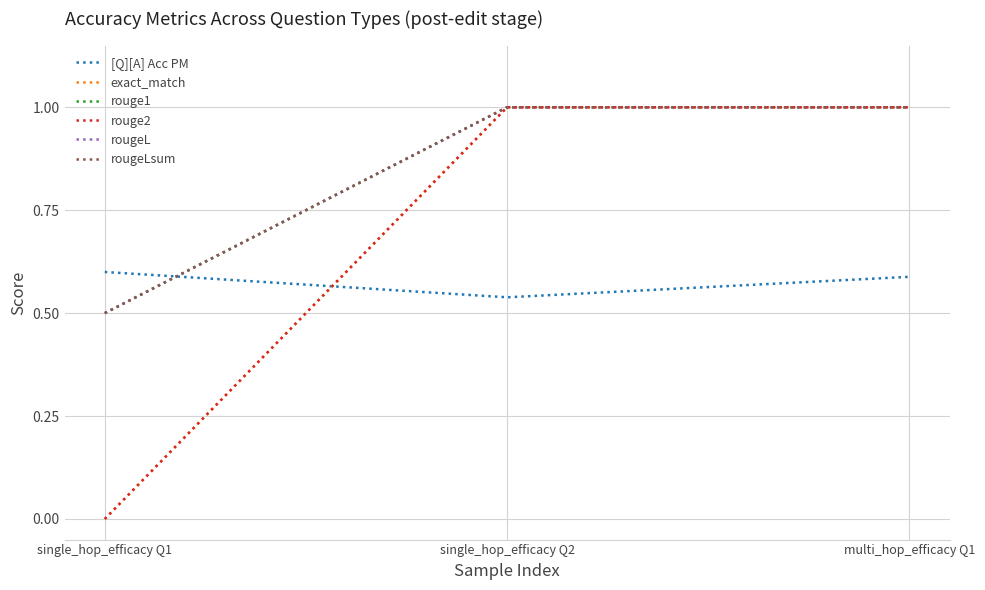

Does the chart have visible grid lines?

Yes